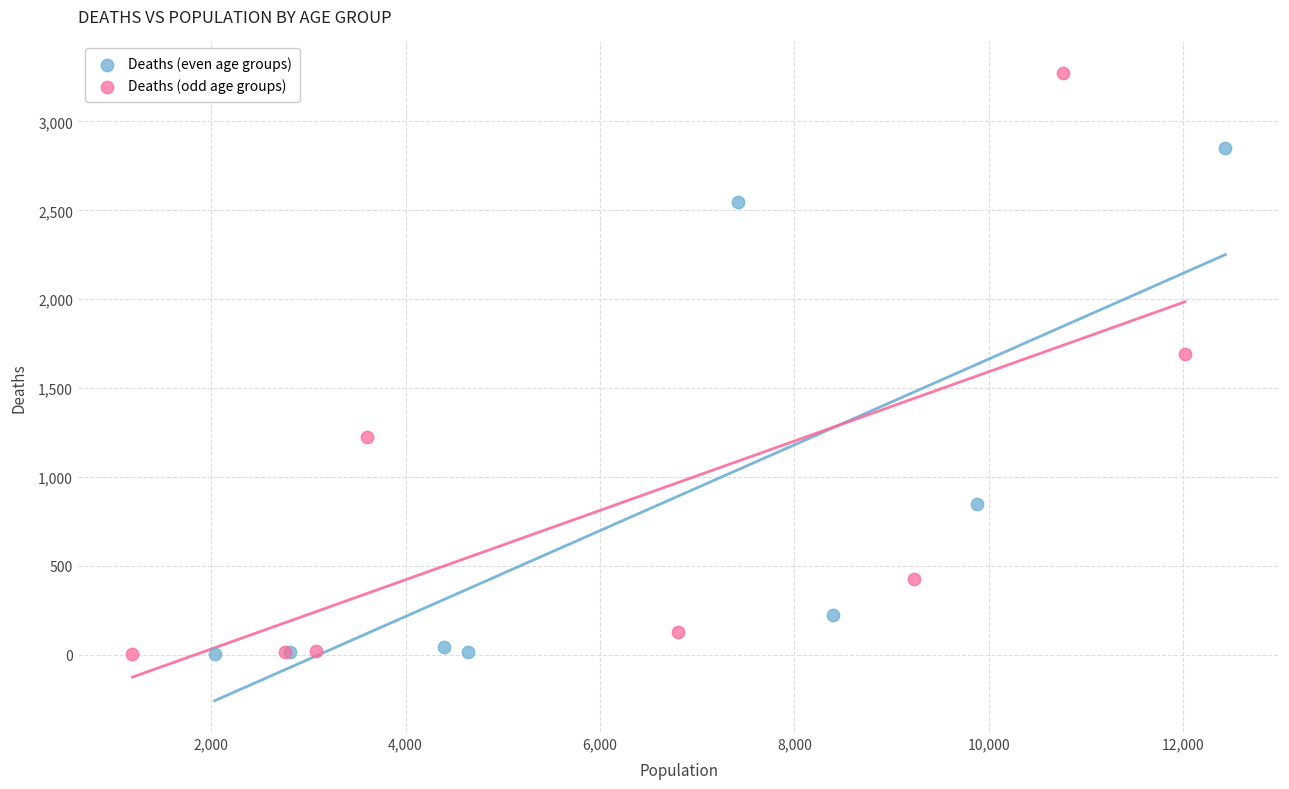

Which series has the largest Y range (max minus min)?

Deaths (odd age groups)